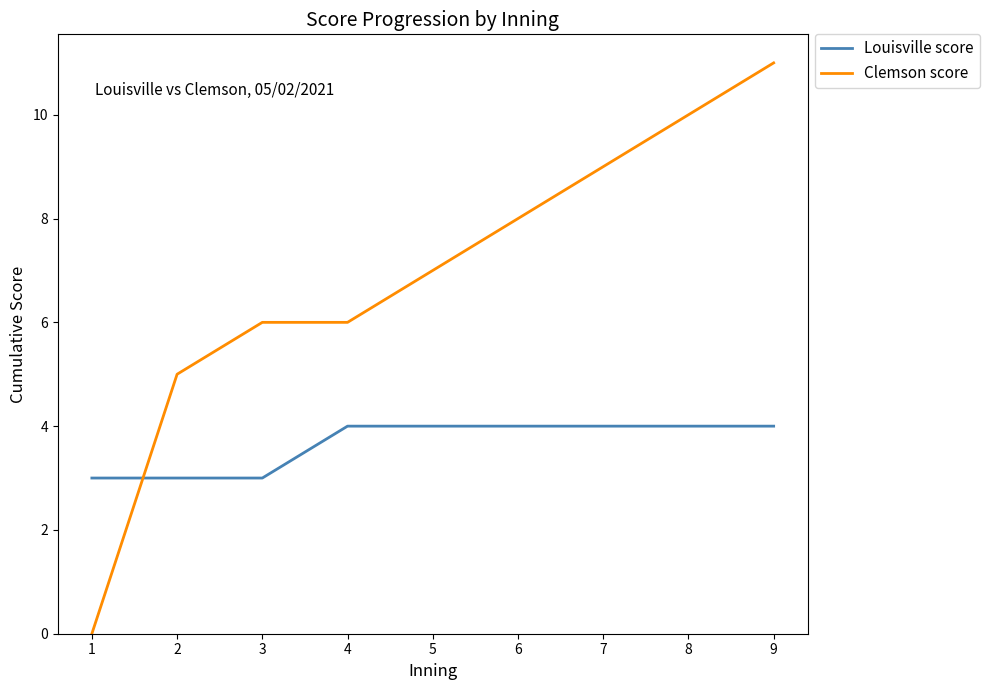

How many categories are shown in the chart?

9